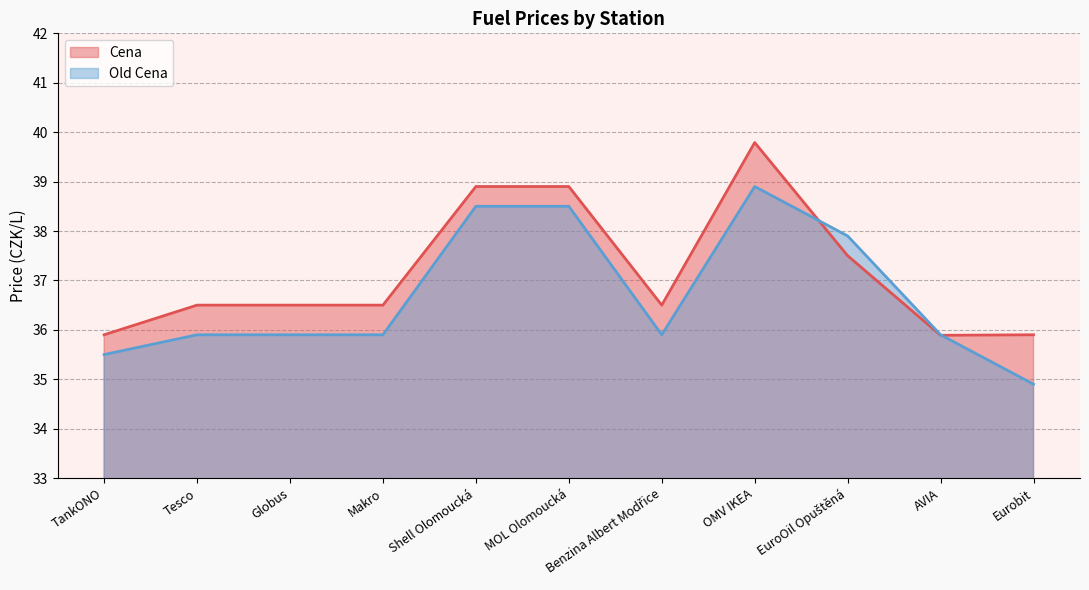

How many interior local peaks does the Cena series have?

1